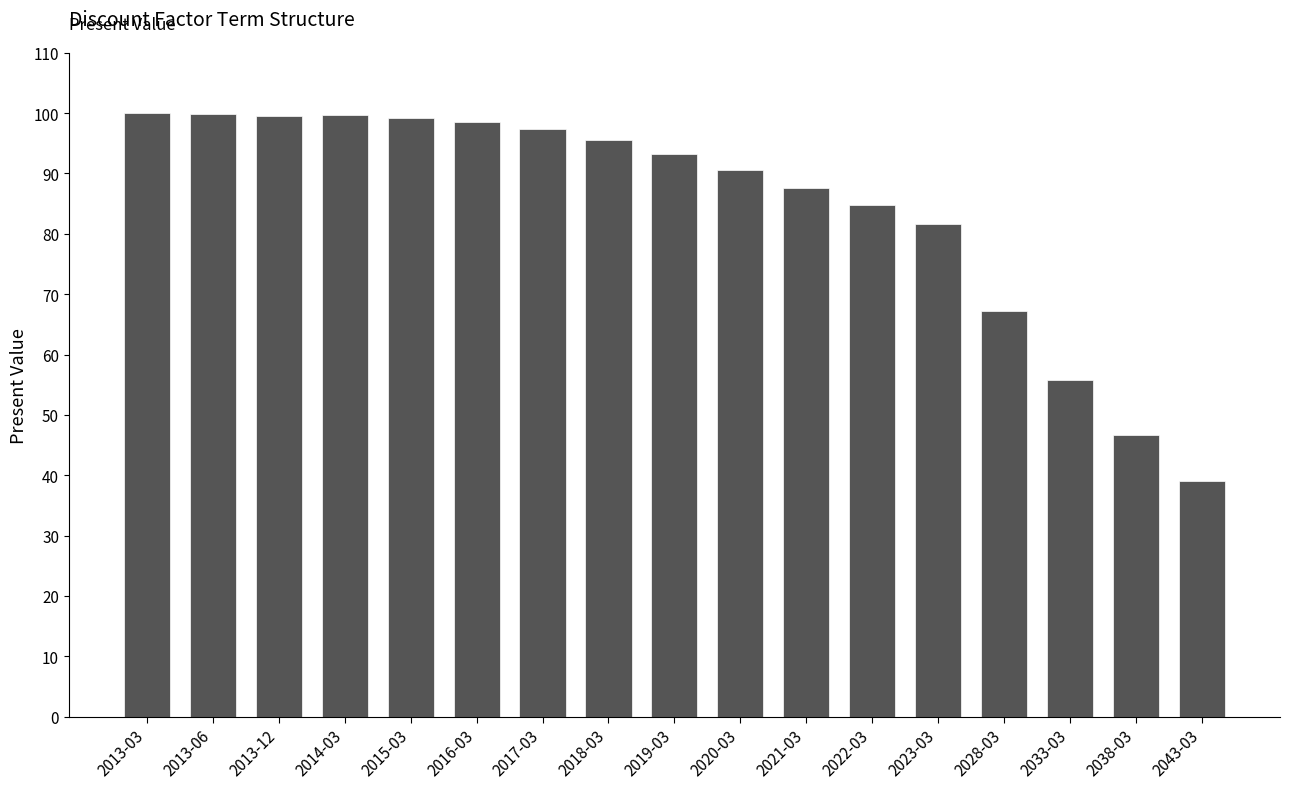

What is the change in value from 2016-03 to 2043-03?

-59.5